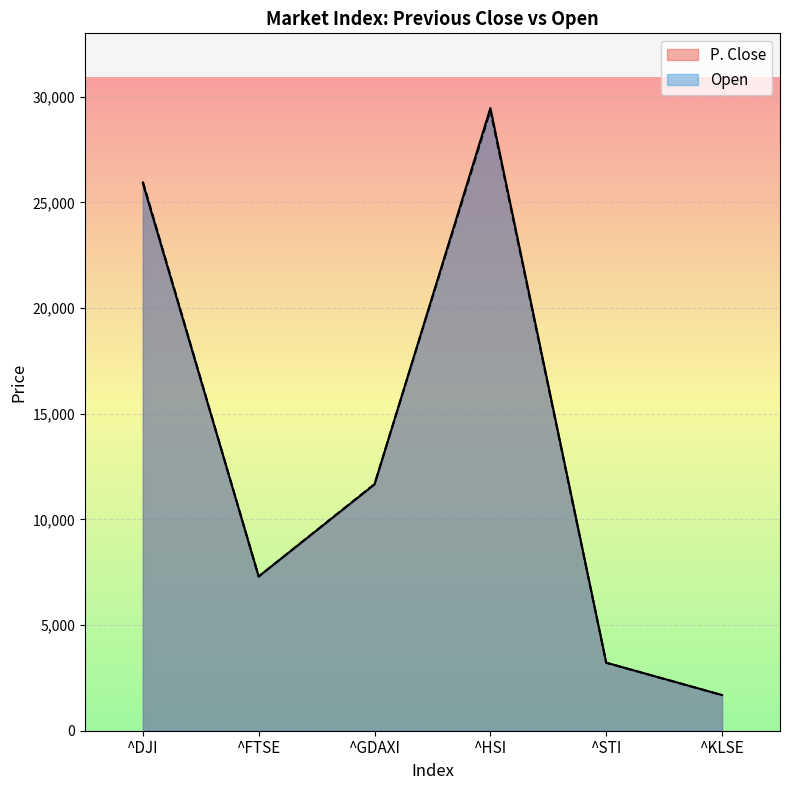

List the series in order of their peak value, highest first.

P. Close, Open